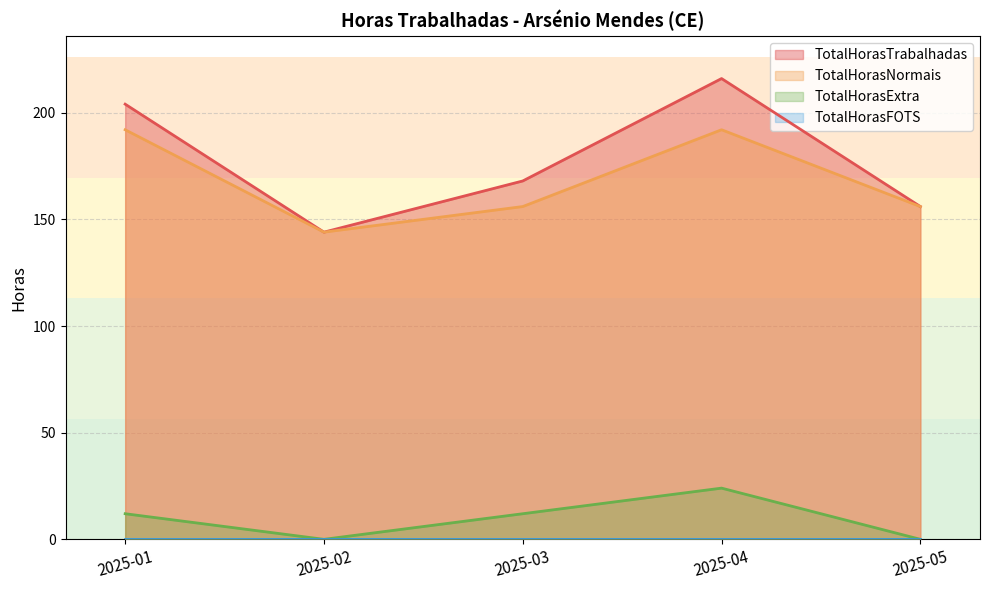

Which series has the widest spread of values?

TotalHorasTrabalhadas